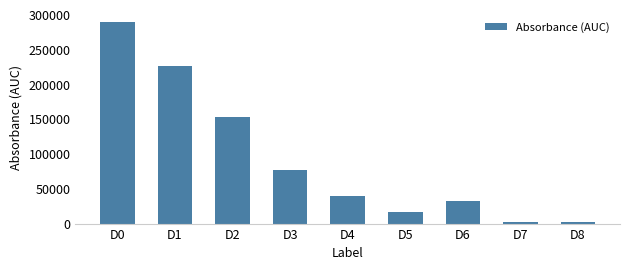

How many series are shown in this chart?

1